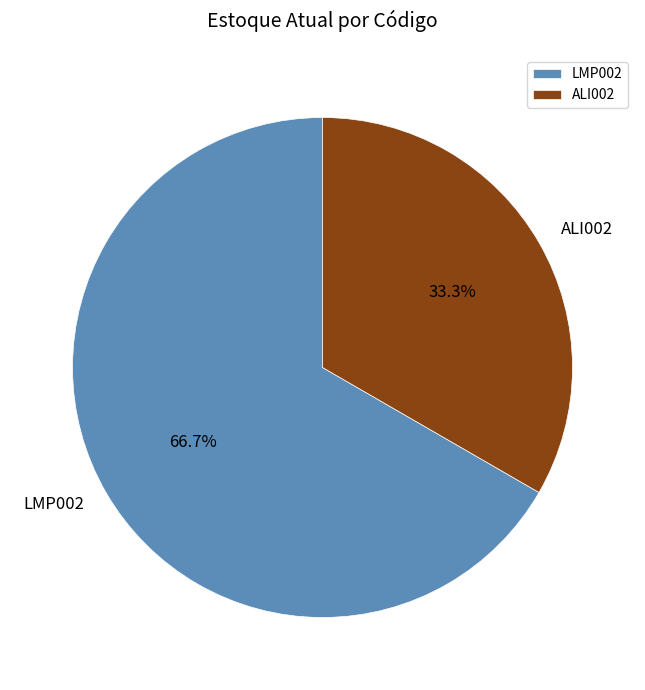

Count the number of slices in the pie.

2